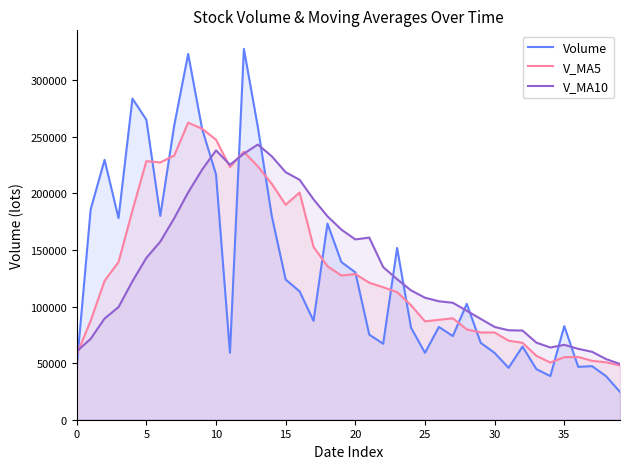

What is the value of the Volume point at the 37th from the left?

46716.8